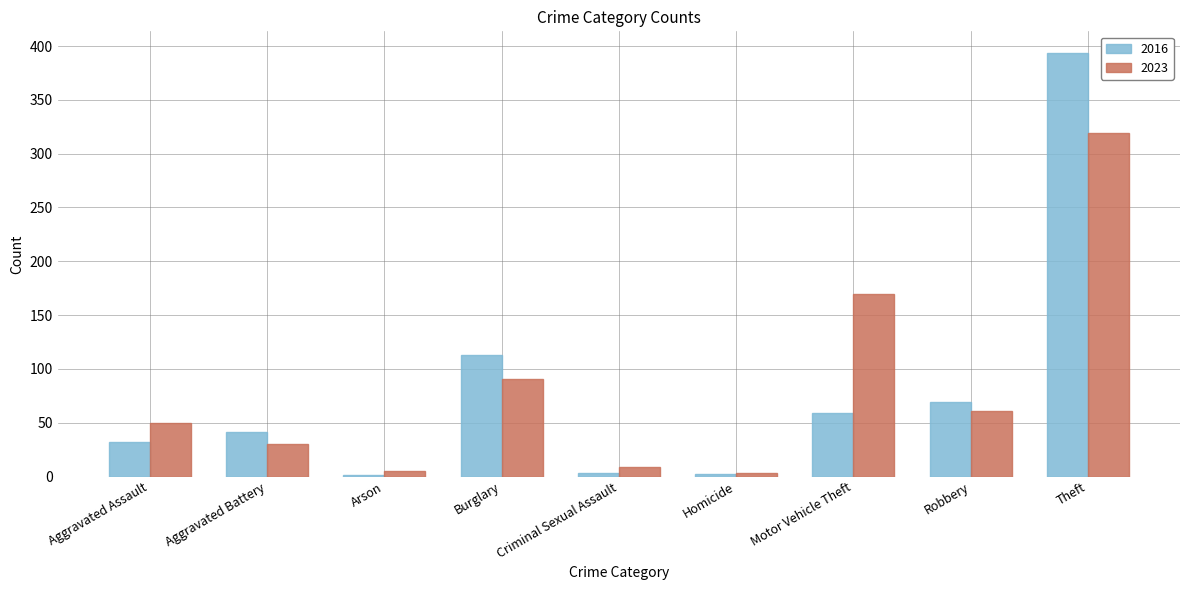

True or false: 2023 has a value of 81 at Aggravated Assault.

False